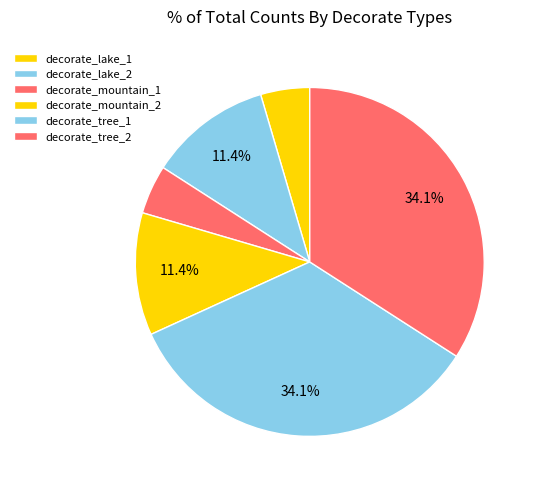

To the nearest percent, what is the difference between the largest and smallest slice percentages?

30%